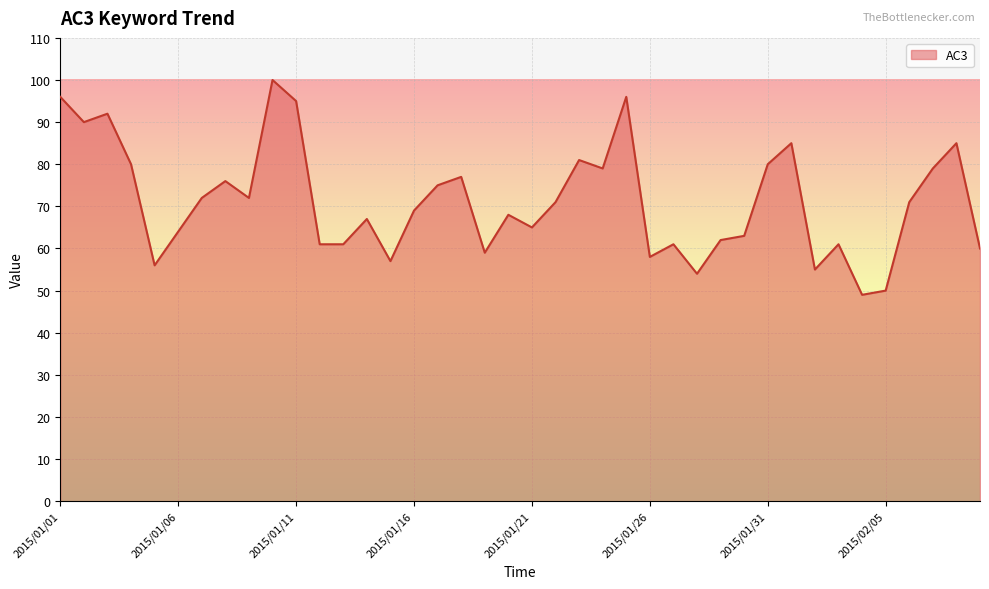

Does the chart have visible grid lines?

Yes